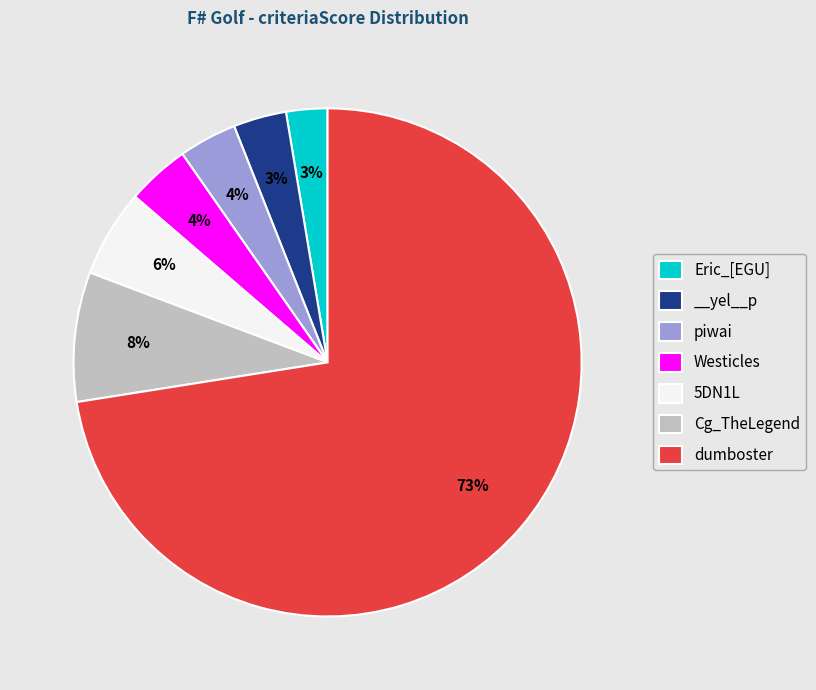

Which has a higher value, dumboster or piwai?

dumboster